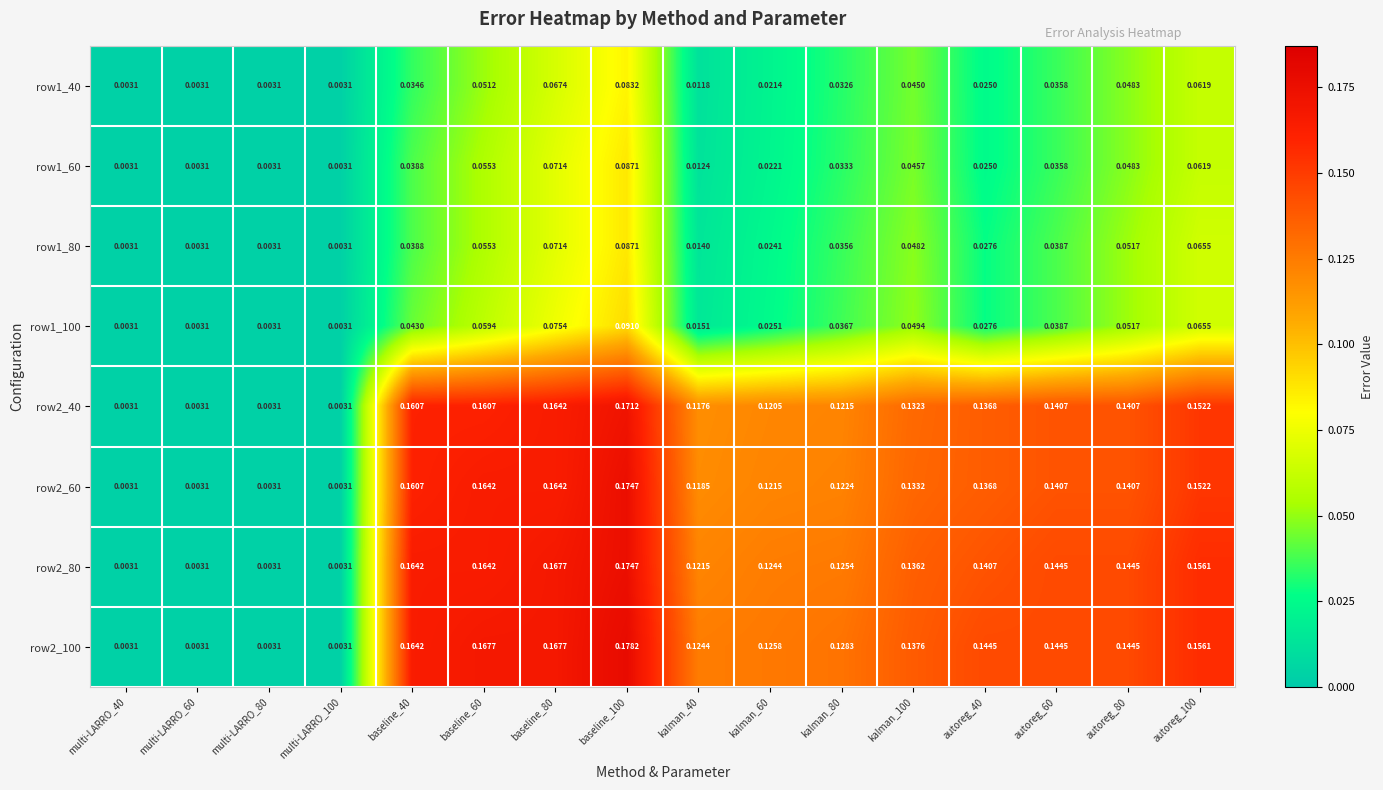

Is the value of row1_100 at baseline_40 greater than the value of row2_60 at baseline_80?

No